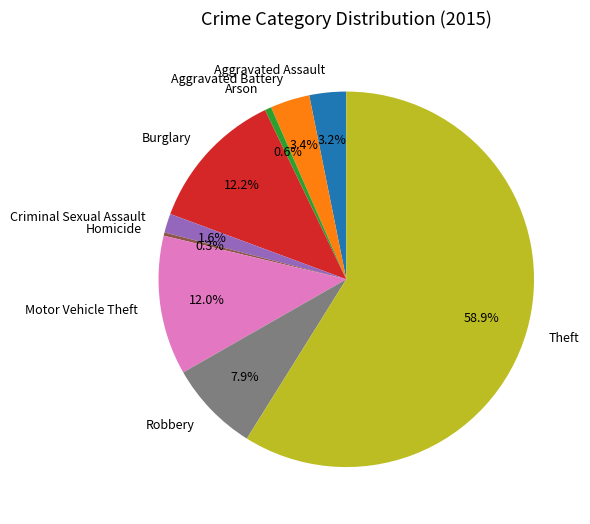

Which category has the biggest portion of the pie?

Theft